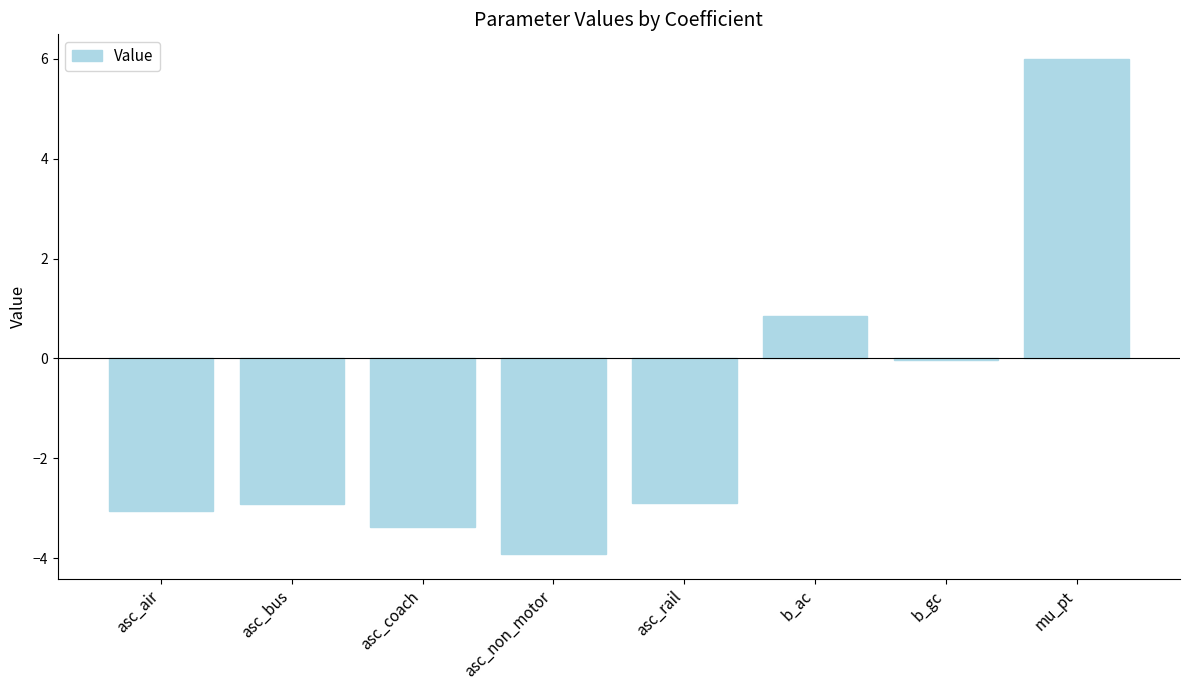

How many data points does each series have?

8